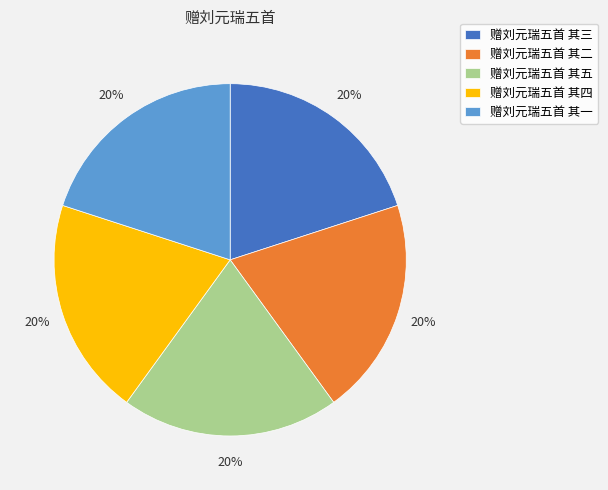

True or false: 赠刘元瑞五首 其五 accounts for 20% of the total.

True